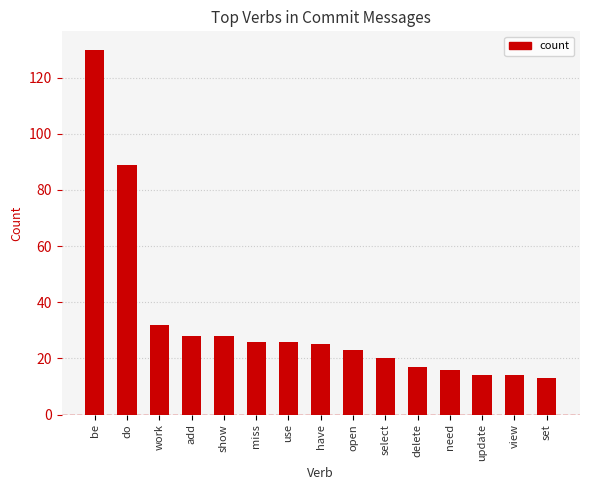

How many data points are less than 25?

7